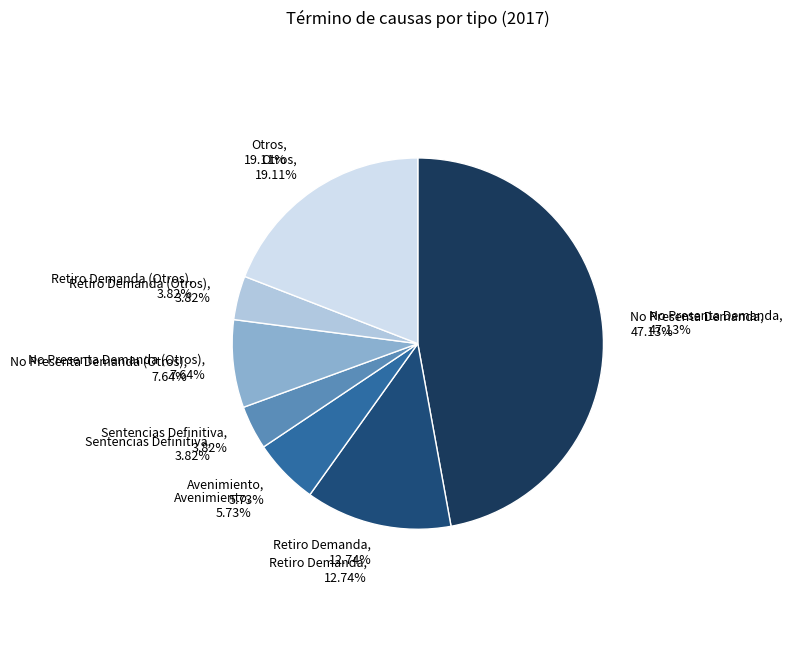

Approximately how many times larger is the value at No Presenta Demanda (Otros) compared to Otros?

0.4